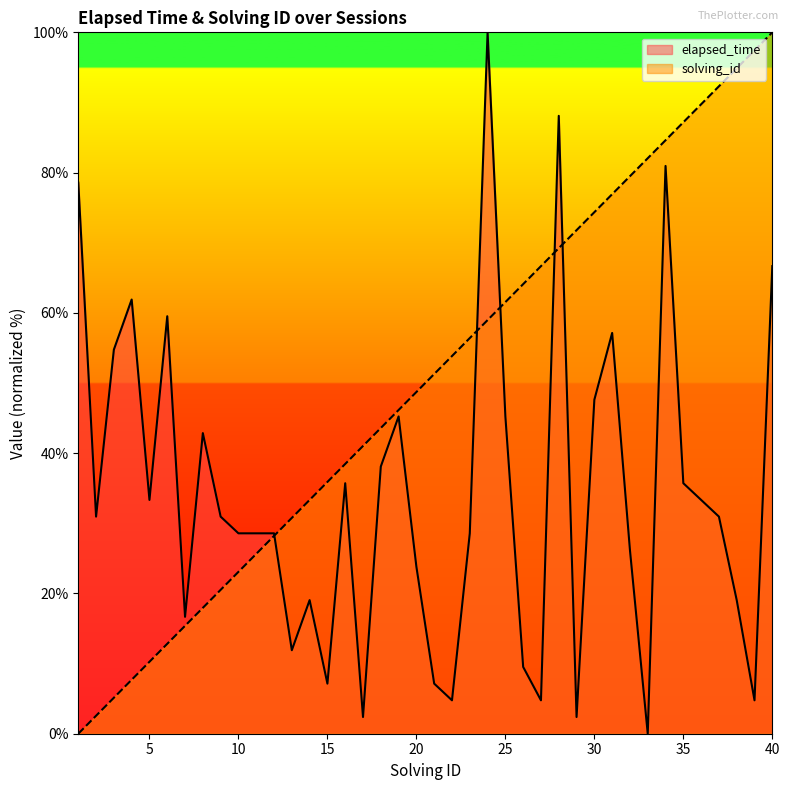

Reading left to right, transcribe all the data shown in this chart.

elapsed_time: 78.6	31.0	54.8	61.9	33.3	59.5	16.7	42.9	31.0	28.6	28.6	28.6	11.9	19.0	7.1	35.7	2.4	38.1	45.2	23.8	7.1	4.8	28.6	100.0	45.2	9.5	4.8	88.1	2.4	47.6	57.1	26.2	0.0	81.0	35.7	33.3	31.0	19.0	4.8	66.7
solving_id: 0.0	2.6	5.1	7.7	10.3	12.8	15.4	17.9	20.5	23.1	25.6	28.2	30.8	33.3	35.9	38.5	41.0	43.6	46.2	48.7	51.3	53.8	56.4	59.0	61.5	64.1	66.7	69.2	71.8	74.4	76.9	79.5	82.1	84.6	87.2	89.7	92.3	94.9	97.4	100.0